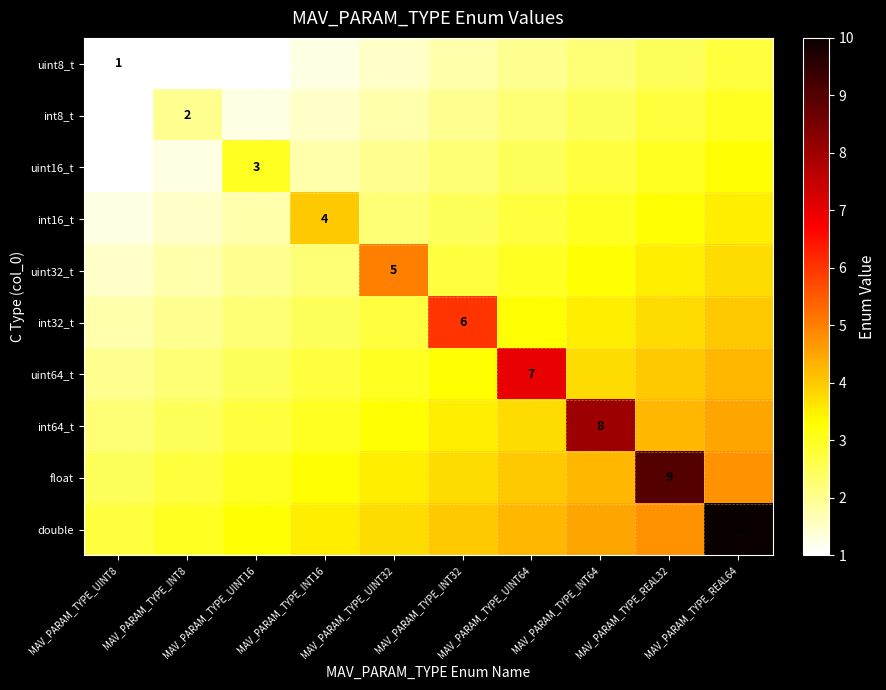

Which series changed the most between MAV_PARAM_TYPE_UINT32 and MAV_PARAM_TYPE_REAL64?

double